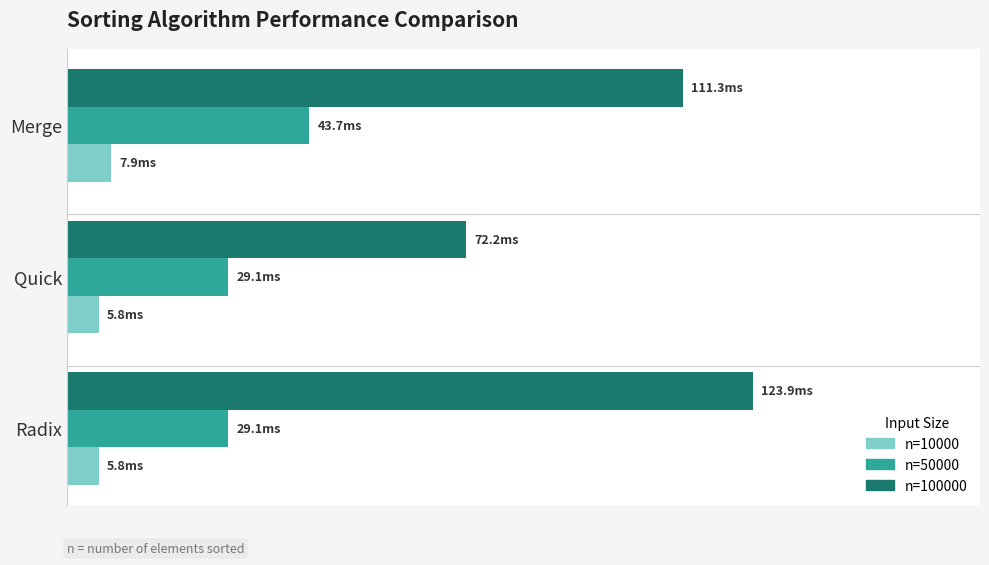

What is the difference between the maximum and minimum values in the n=10000 series?

2.2